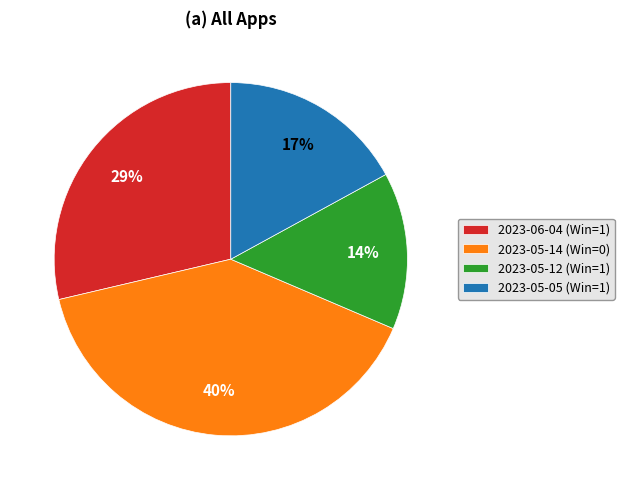

To the nearest percent, what is the combined percentage of 2023-05-05 (Win=1) and 2023-05-14 (Win=0)?

57%